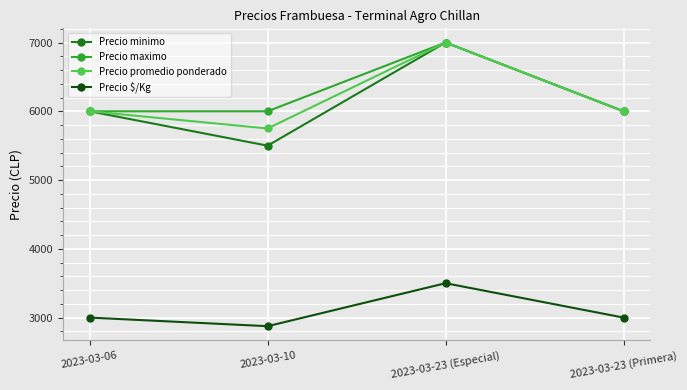

What is the difference between the maximum and minimum values in the Precio minimo series?

1500